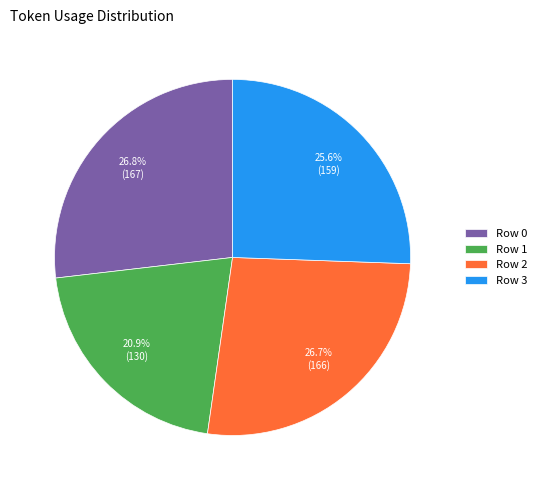

Is there a majority slice in this chart?

No